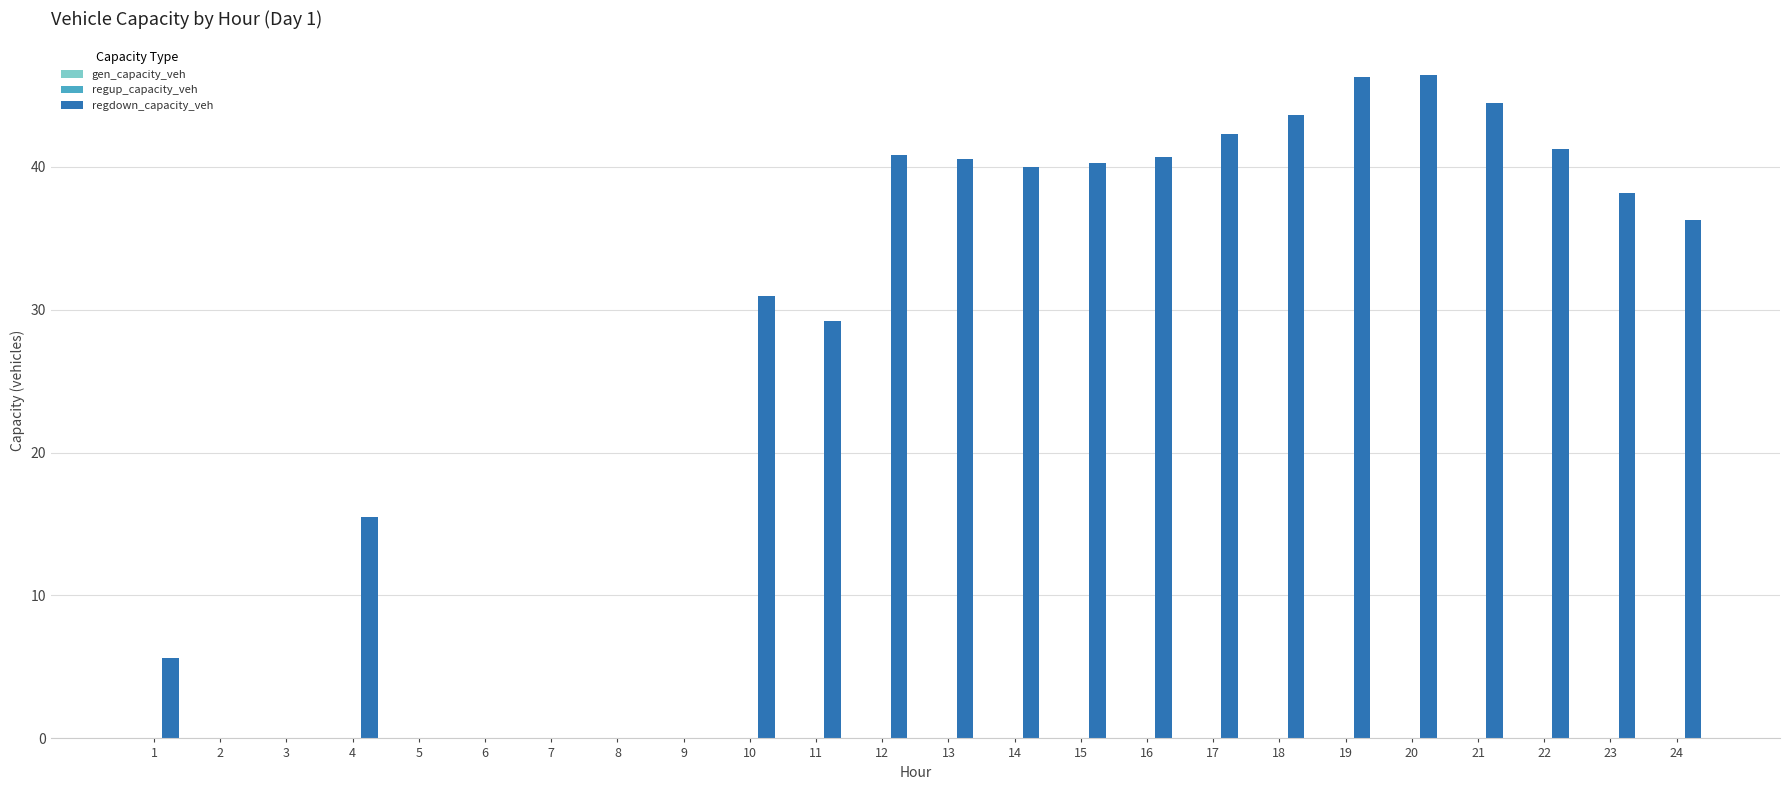

What is the sum of the values at 7 and 11?

29.2